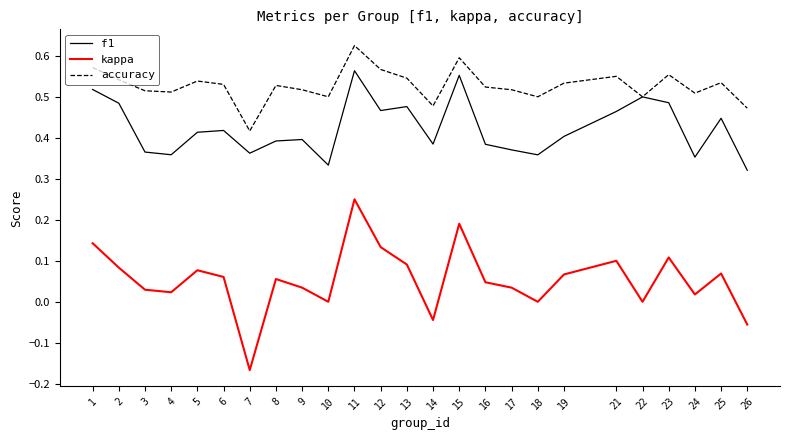

At which label does accuracy reach its minimum?

7